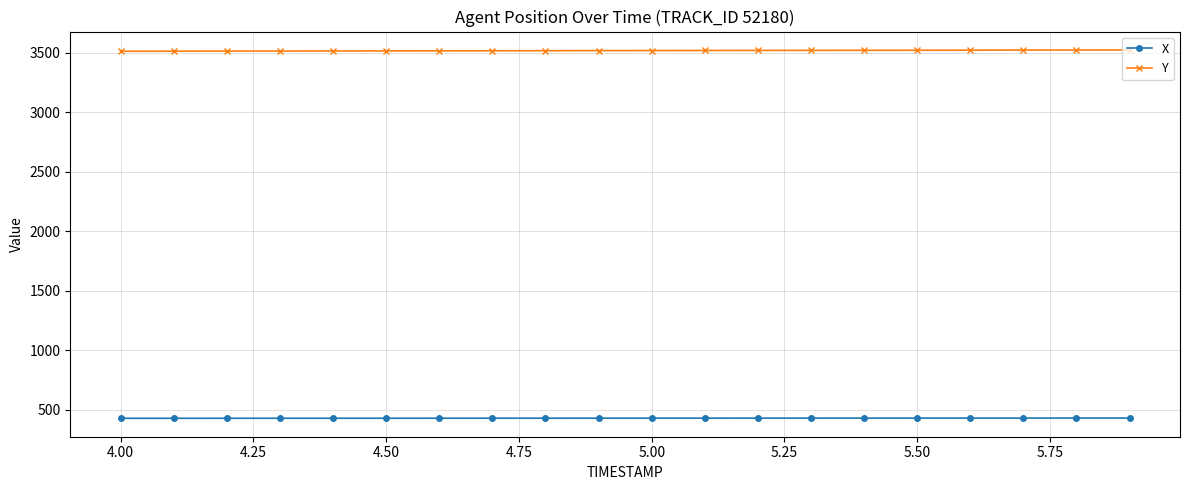

At how many categories does at least one series exceed 3310?

20